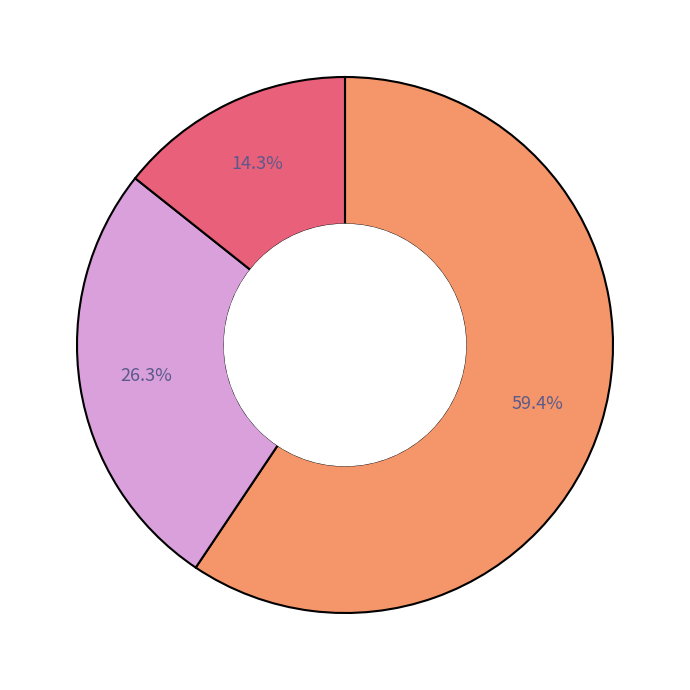

Is there a majority slice in this chart?

Yes